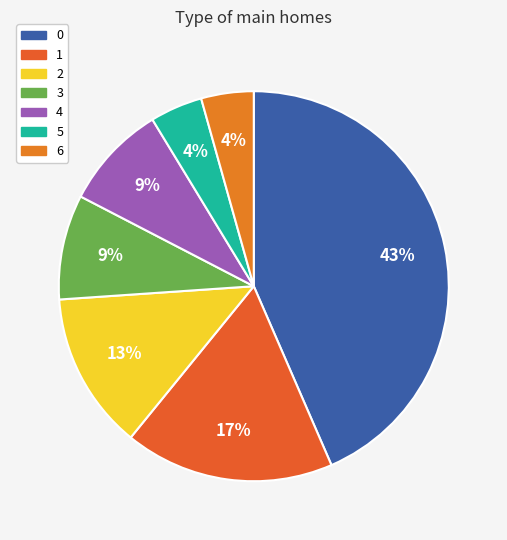

To the nearest percent, what is the difference between the 0 and 6 slice percentages?

39%